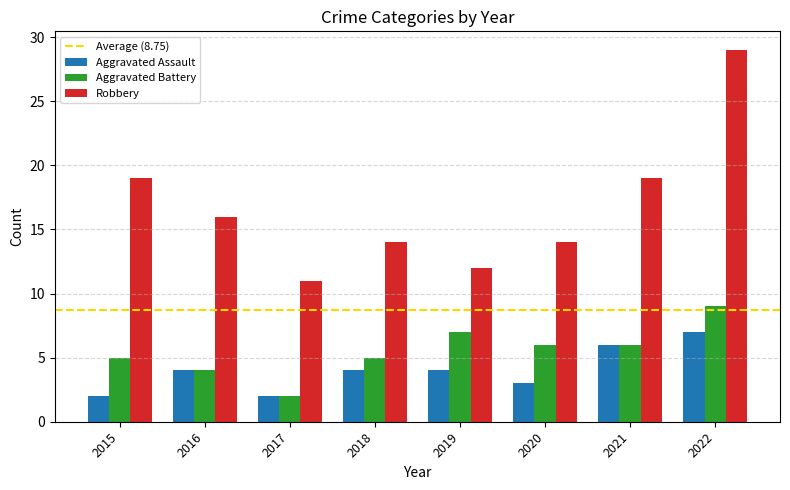

What is the value of the Aggravated Assault bar at the 3rd from the left?

2